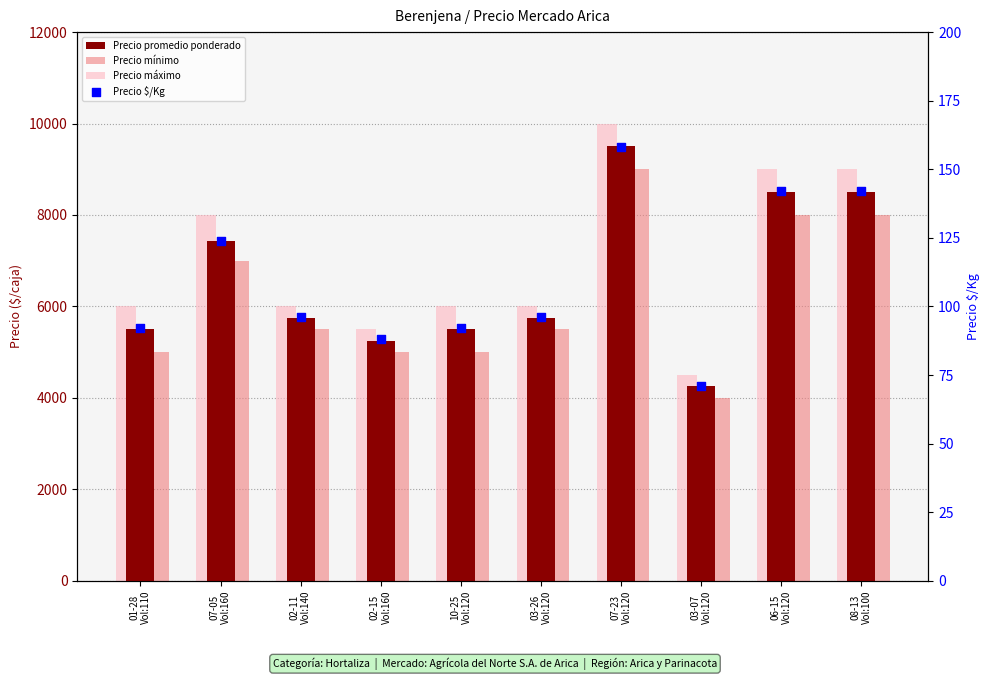

Which series contains the lowest Y value?

Precio $/Kg